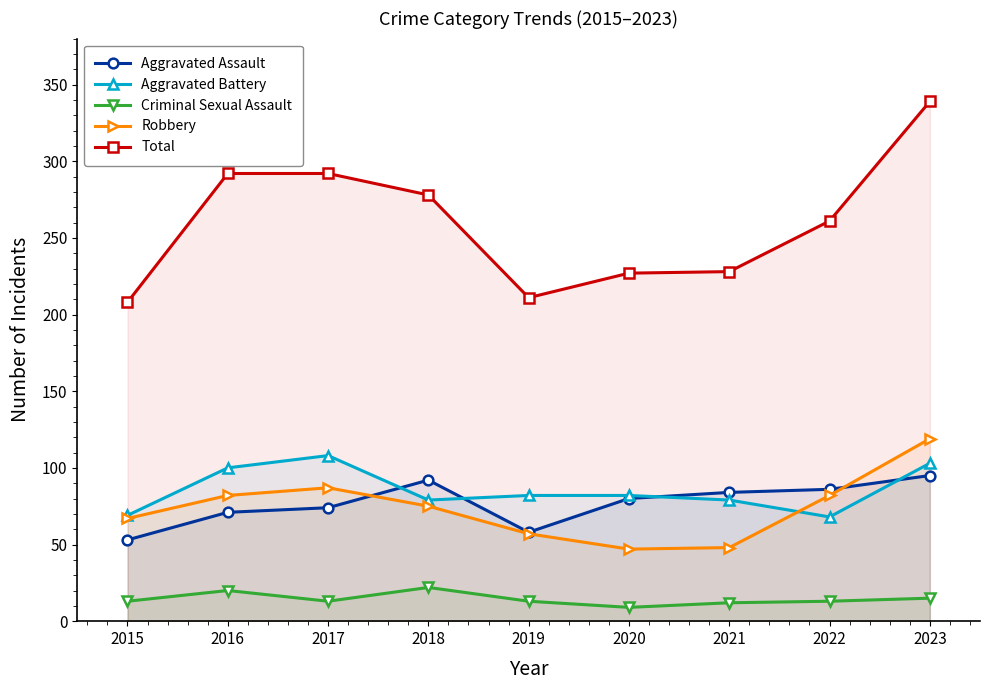

True or false: Criminal Sexual Assault and Aggravated Battery intersect in this chart.

False